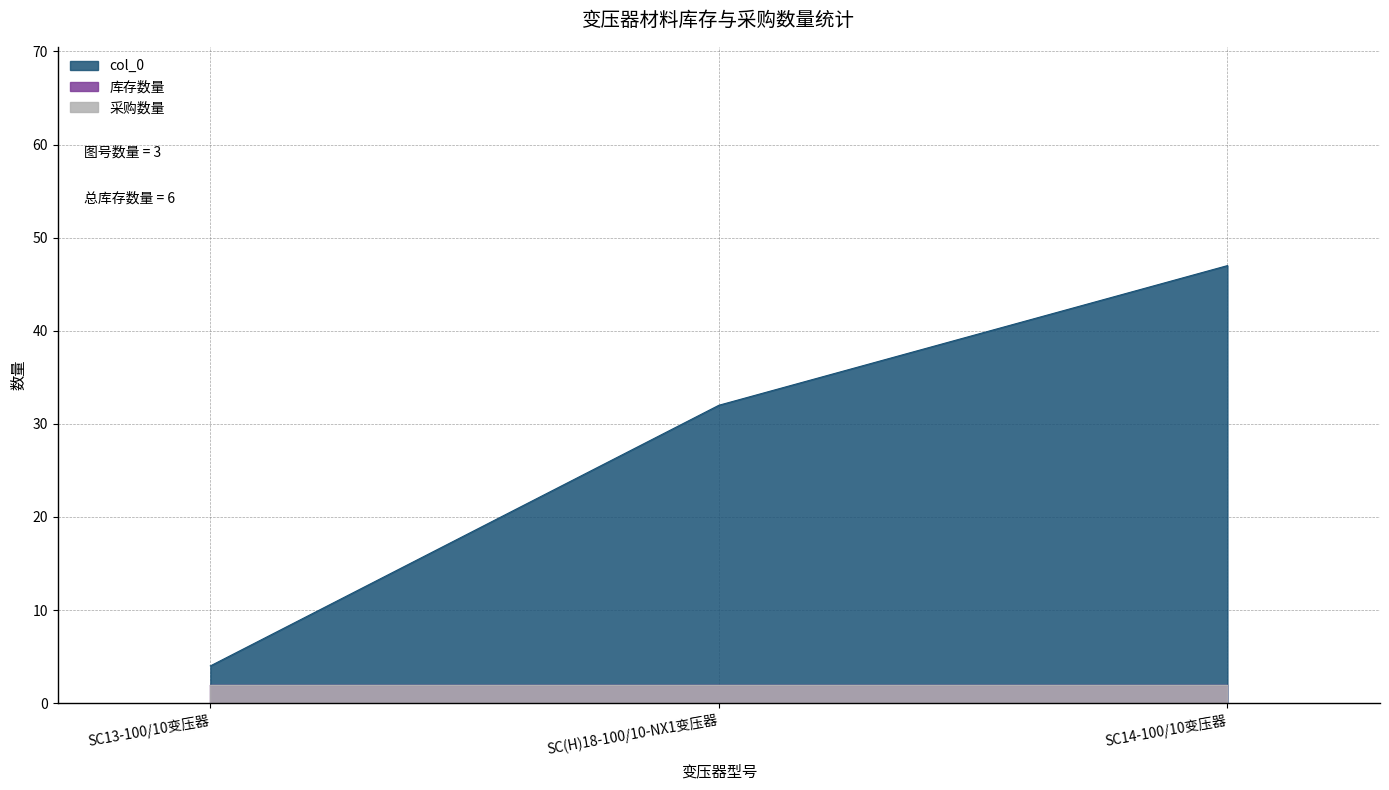

Reading left to right, transcribe all the data shown in this chart.

col_0: 4	32	47
库存数量: 2	2	2
采购数量: 2	2	2